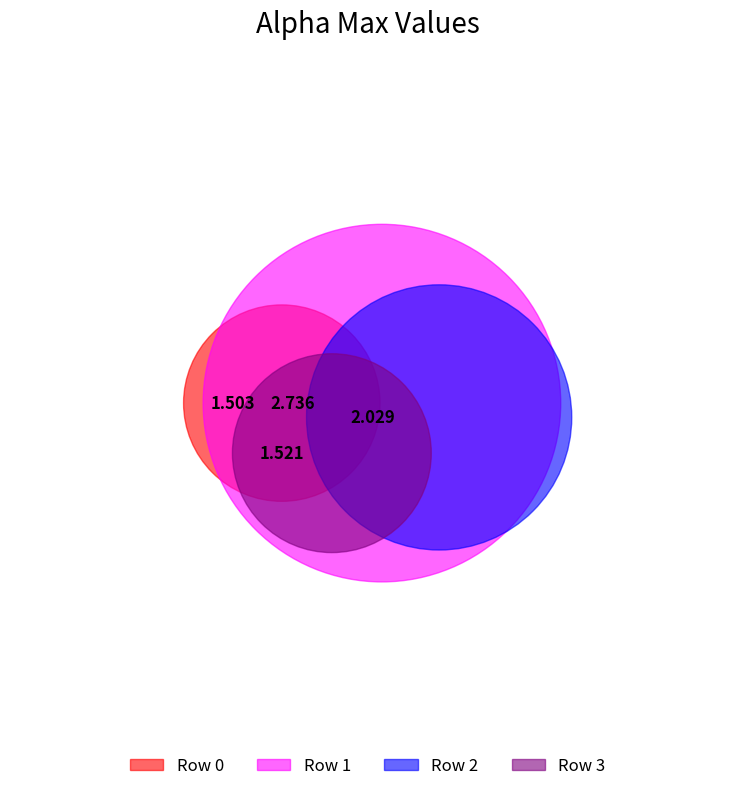

True or false: 0 accounts for 19% of the total.

True